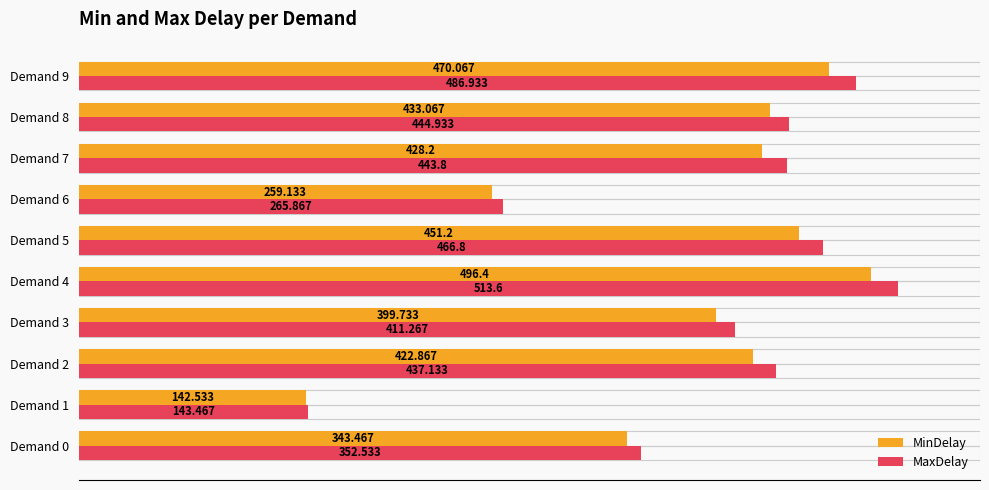

Which series has the largest range (max minus min)?

MaxDelay